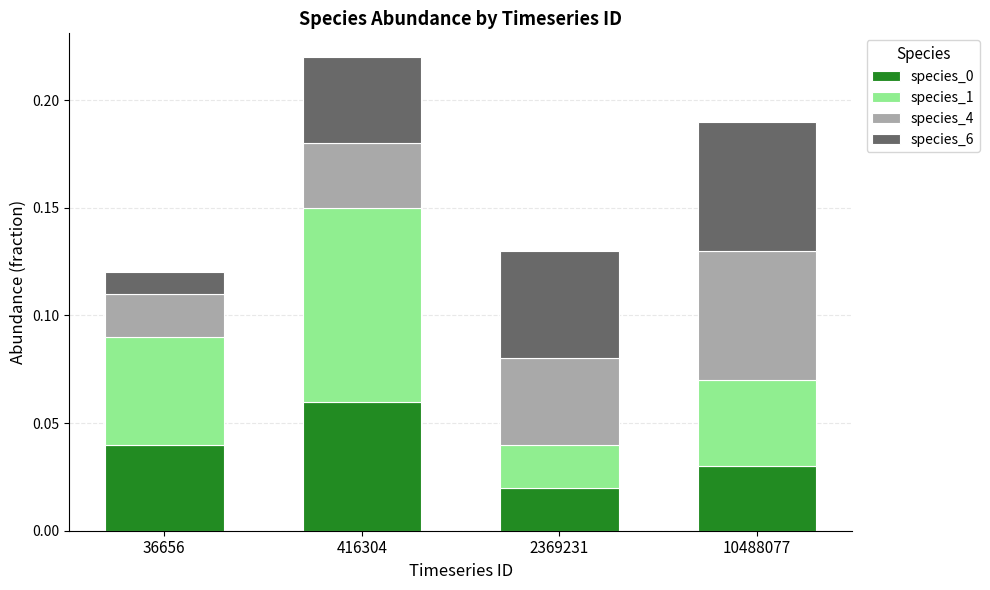

At which category is the sum across all series the highest?

416304